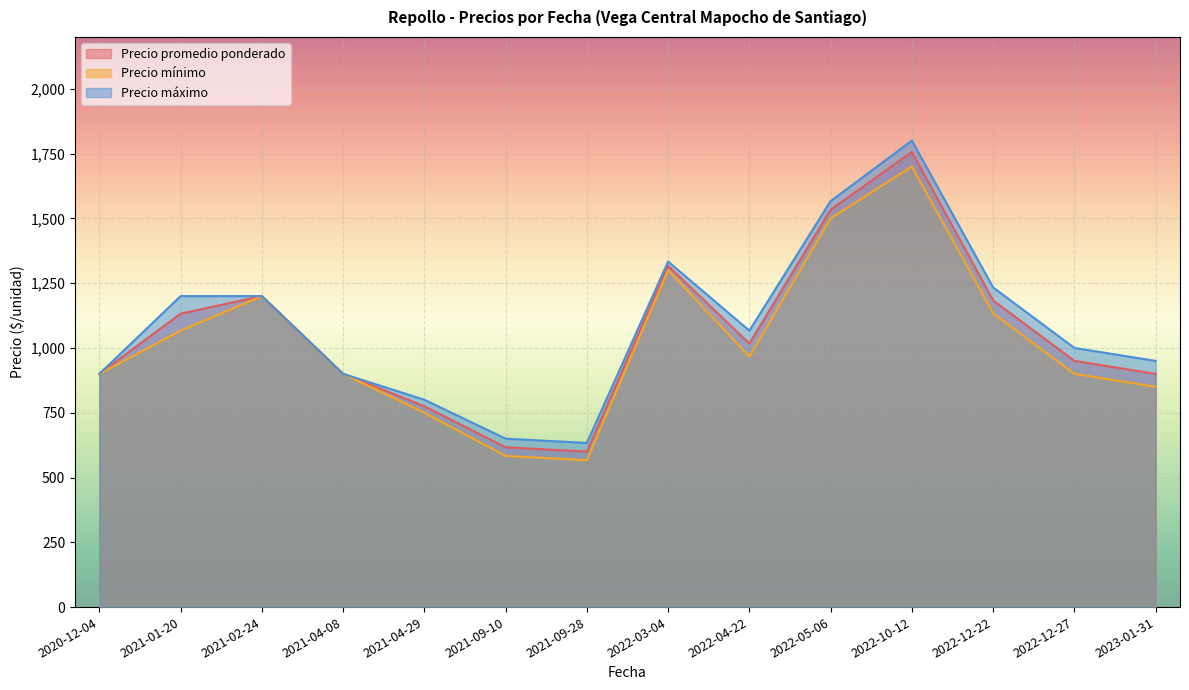

How many lines are shown in the chart?

3